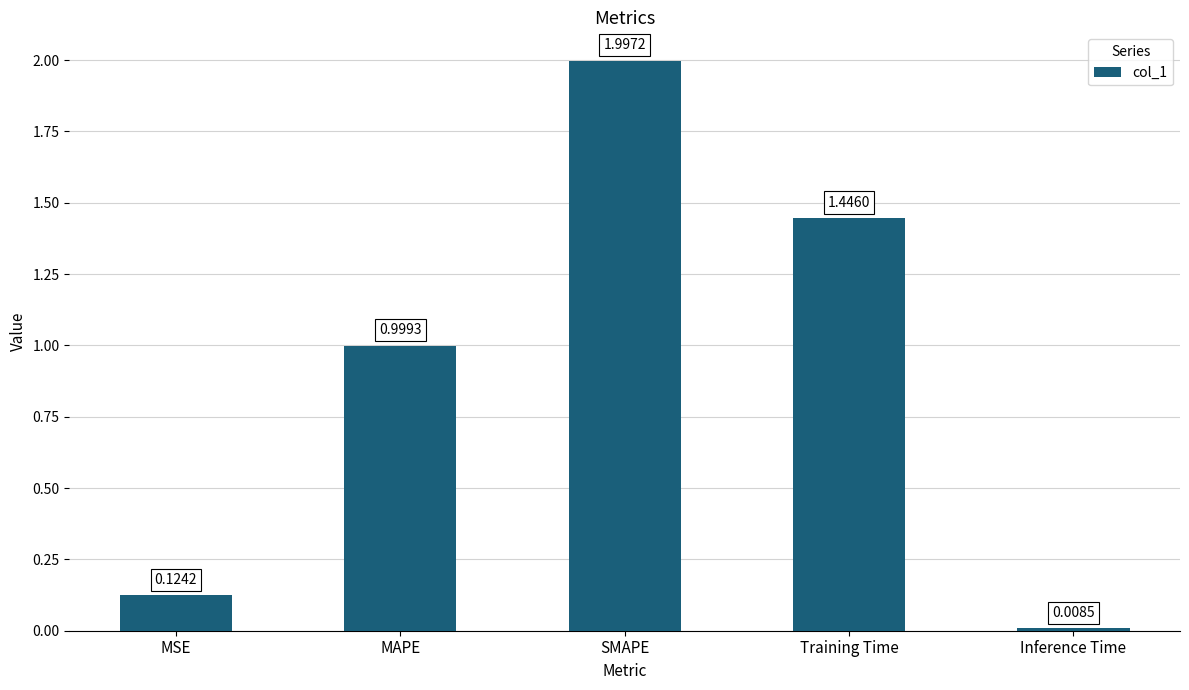

True or false: the data shows 1.1 at SMAPE.

False